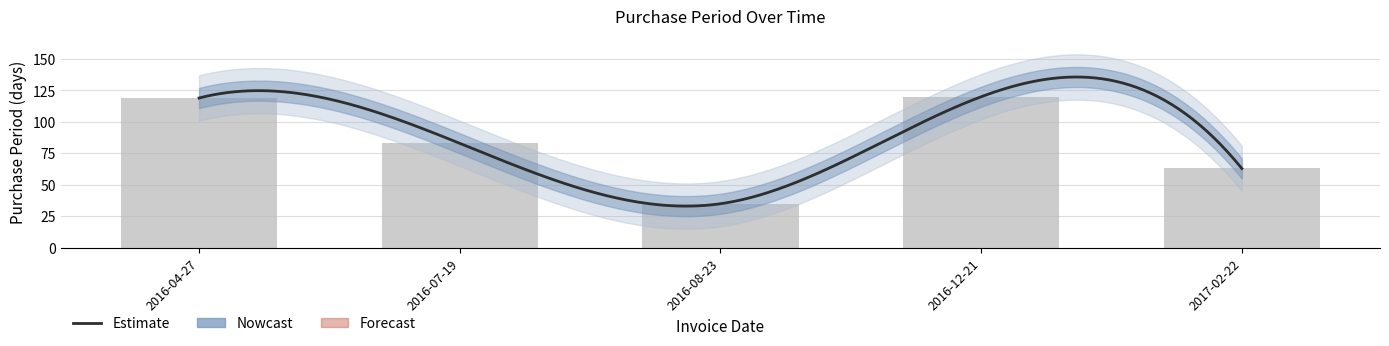

Which category has the lowest value across all series?

2016-08-23